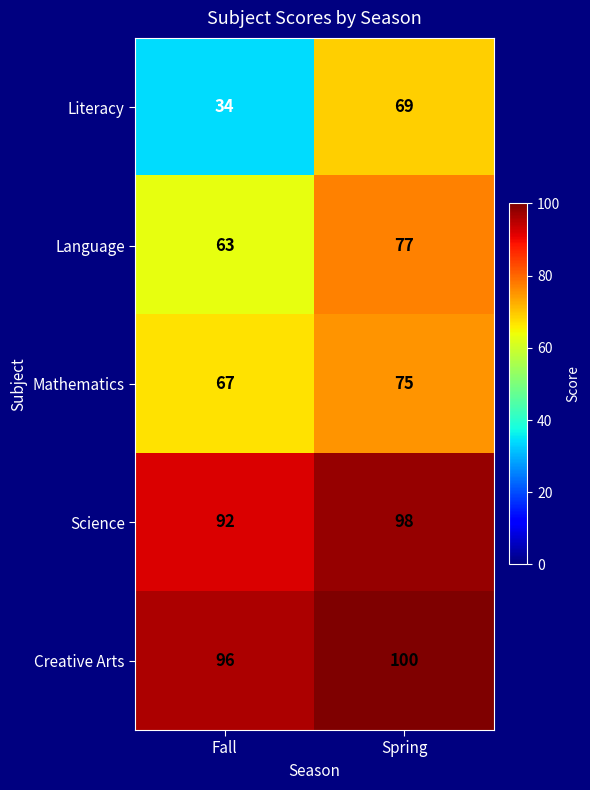

Is it true that Mathematics equals 67 at Fall?

True